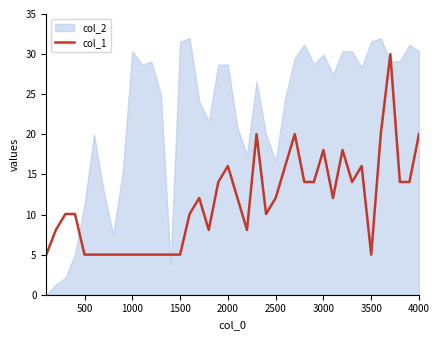

After their last crossing, which series has the higher values: col_1 or col_2?

col_2